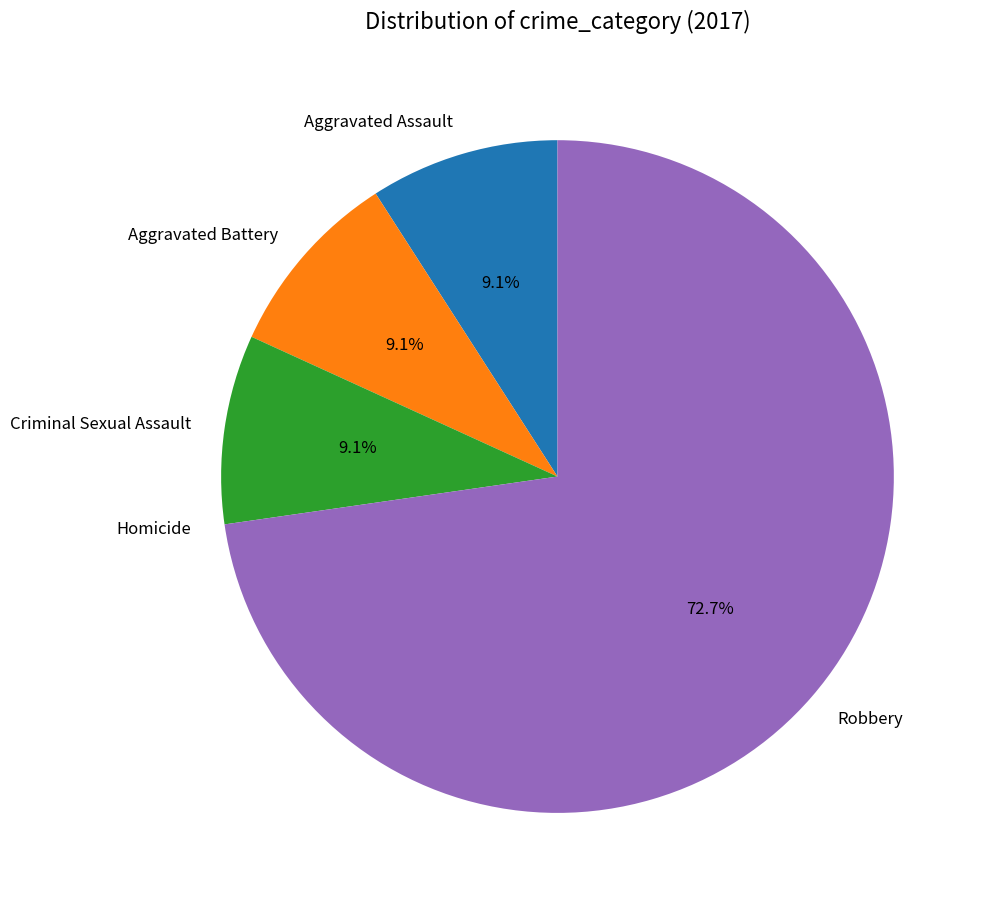

The Robbery slice represents 73% of the pie. True or false?

True